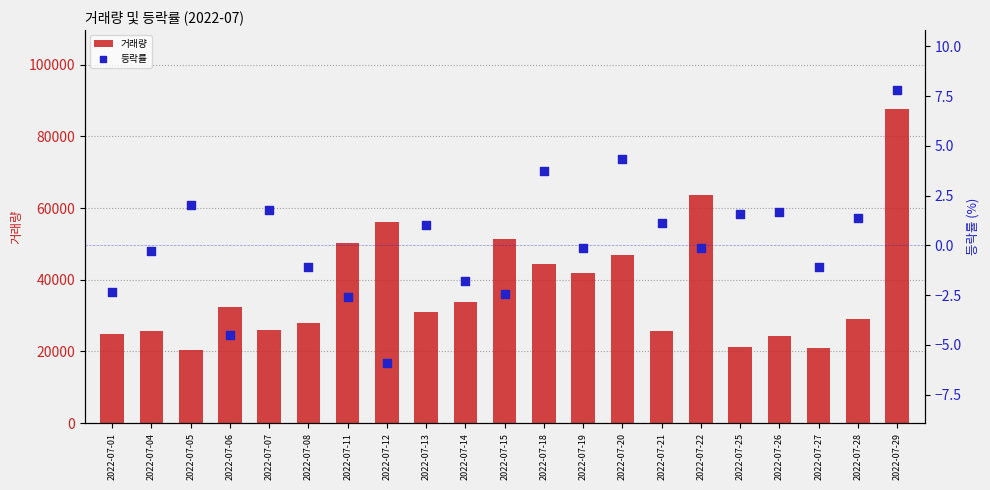

Which series has the largest total across all categories?

거래량